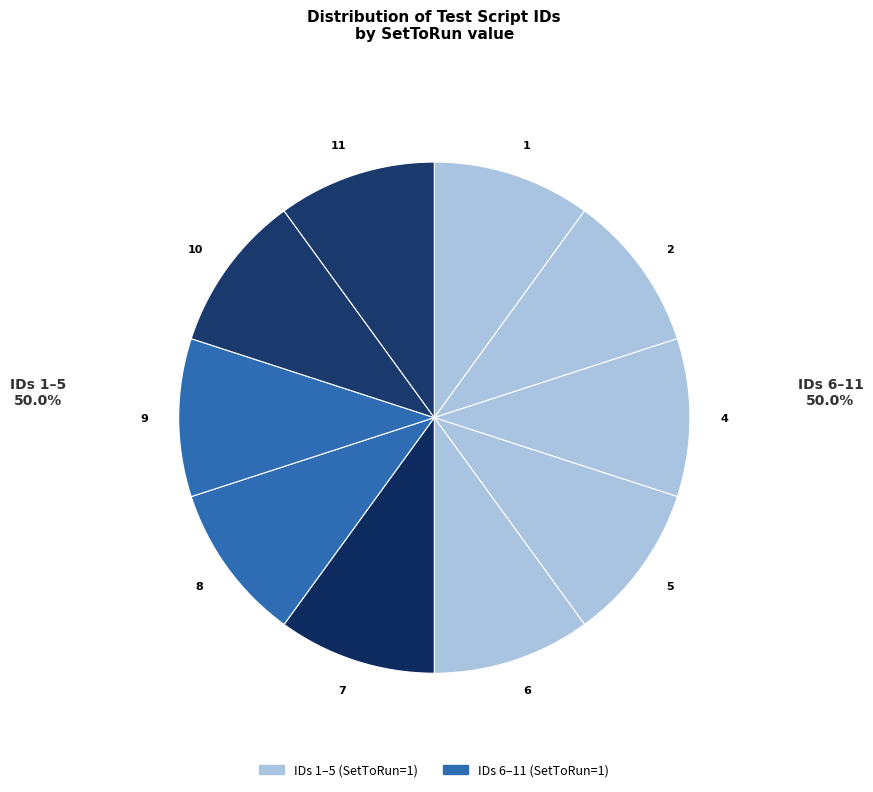

The 2 slice represents 18% of the pie. True or false?

False